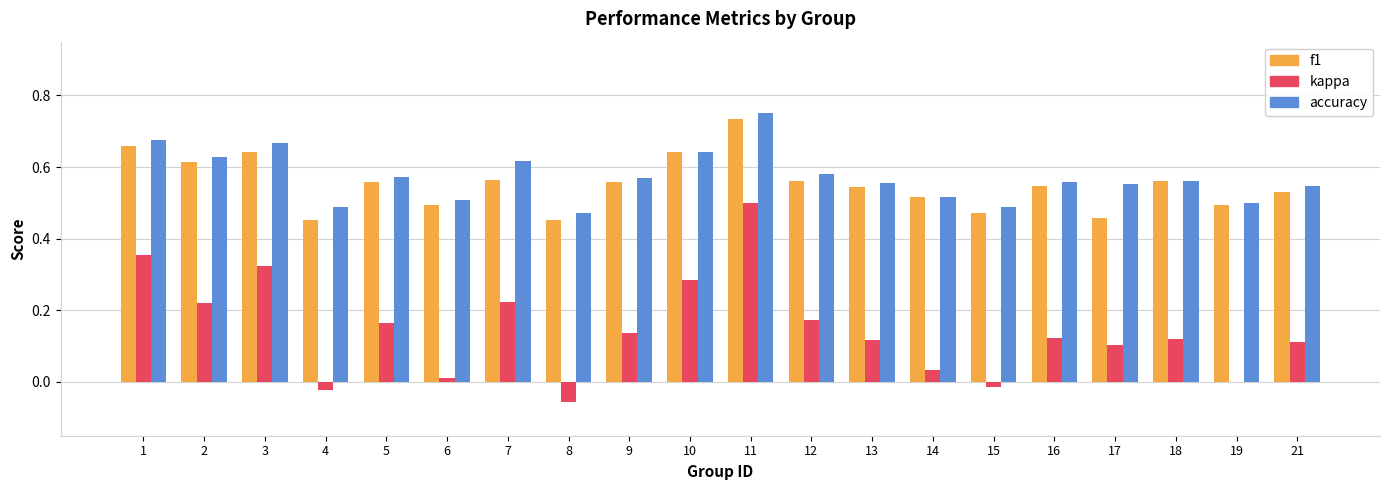

What is the sum of the accuracy values at 17 and 18?

1.1